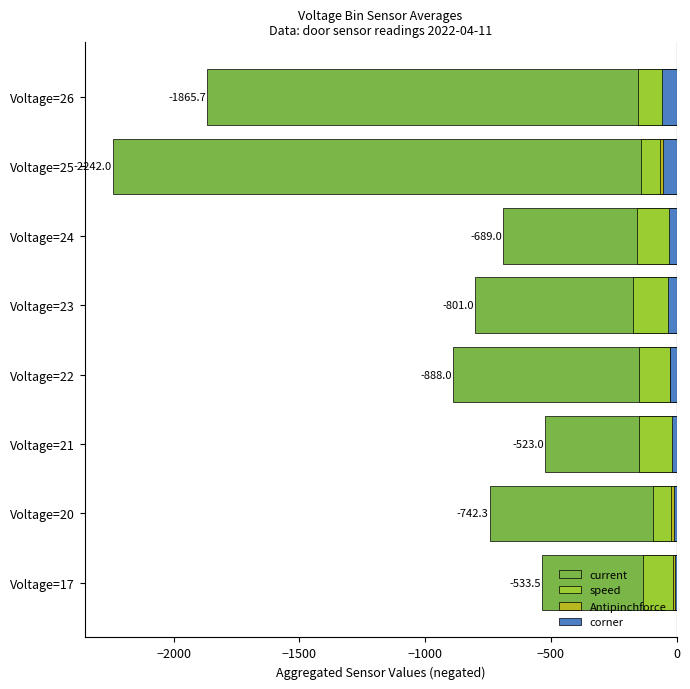

Reading left to right, transcribe all the data shown in this chart.

current: -533.5	-742.3	-523.0	-888.0	-801.0	-689.0	-2242.0	-1865.7
speed: -133.0	-94.0	-149.0	-149.0	-173.0	-159.0	-139.5	-151.7
Antipinchforce: -15.5	-21.3	-15.0	-26.0	-23.0	-20.0	-65.0	-54.3
corner: -7.0	-11.7	-17.0	-25.0	-33.0	-29.0	-55.0	-56.7